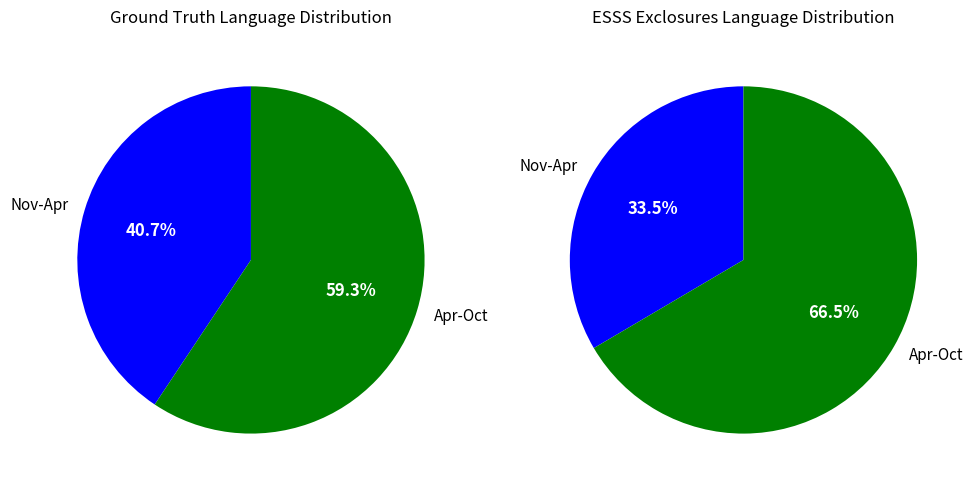

Between 4 and 5, which is larger?

5